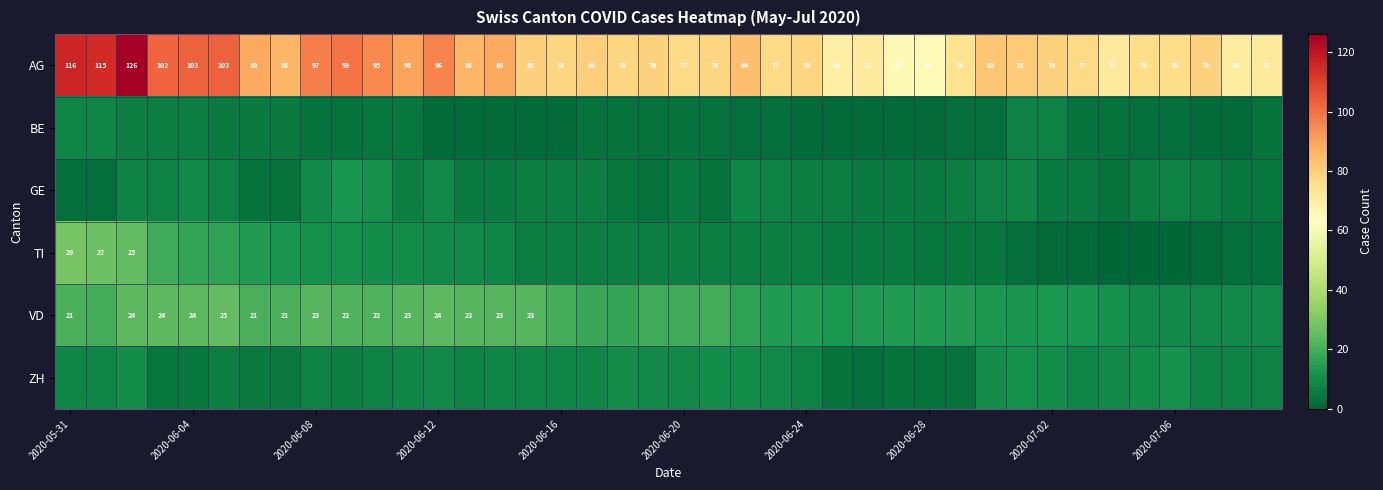

What is the approximate value of AG at 2020-06-04?

103